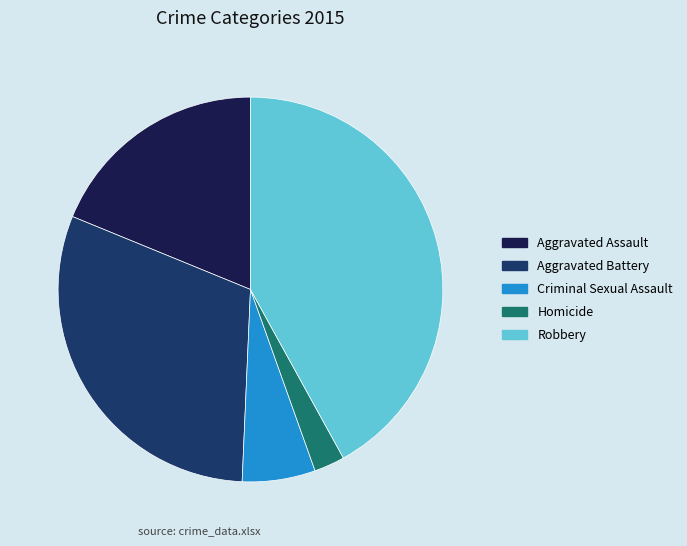

Approximately how many times larger is the value at Aggravated Battery compared to Criminal Sexual Assault?

5.0